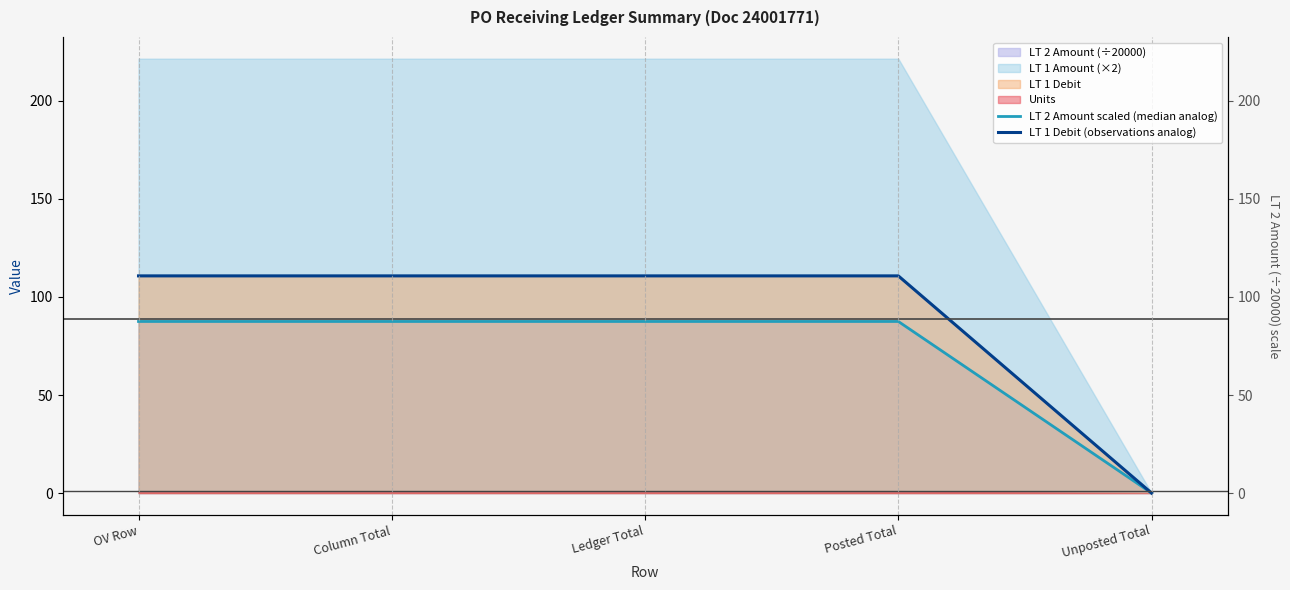

How many positive values does the LT 1 Debit (observations analog) series have?

4